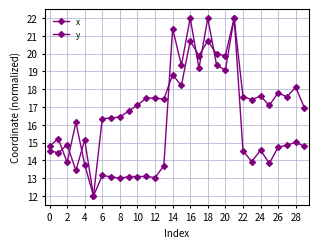

Rank the series by their average value, from lowest to highest.

x, y